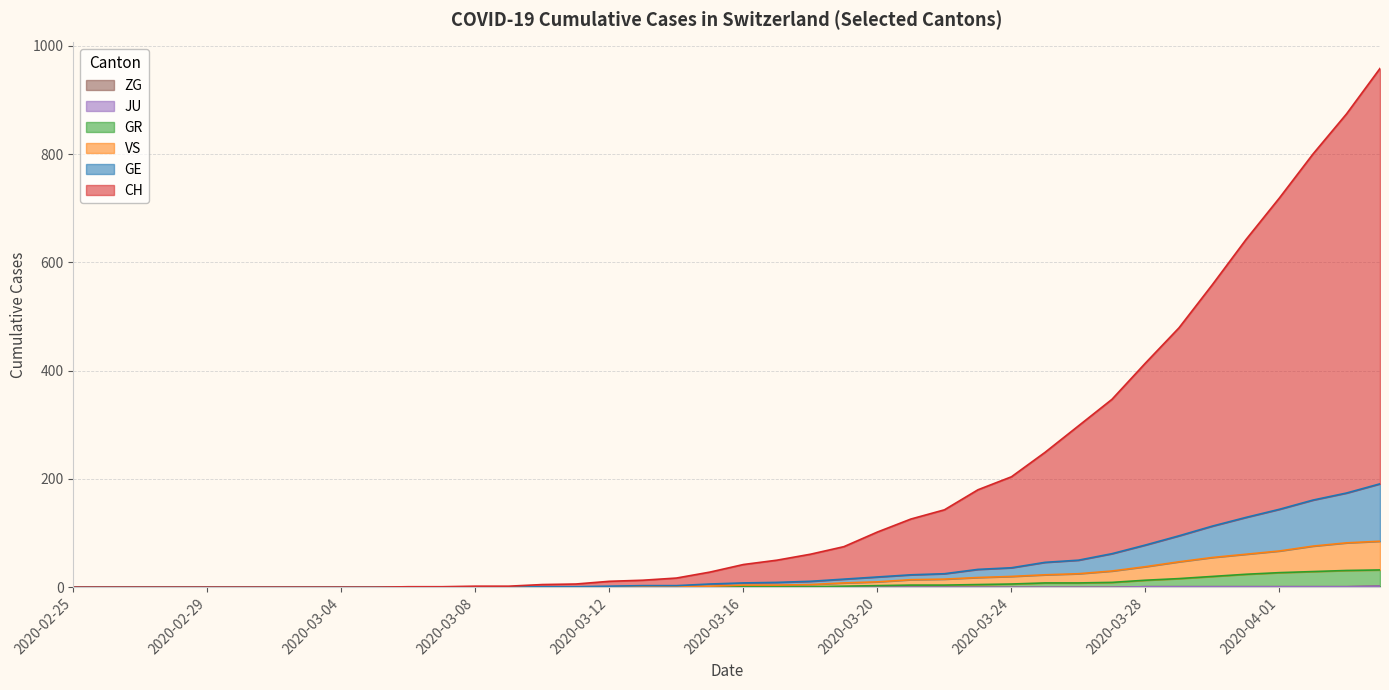

What is the value of the VS point at the 28th from the left?

18